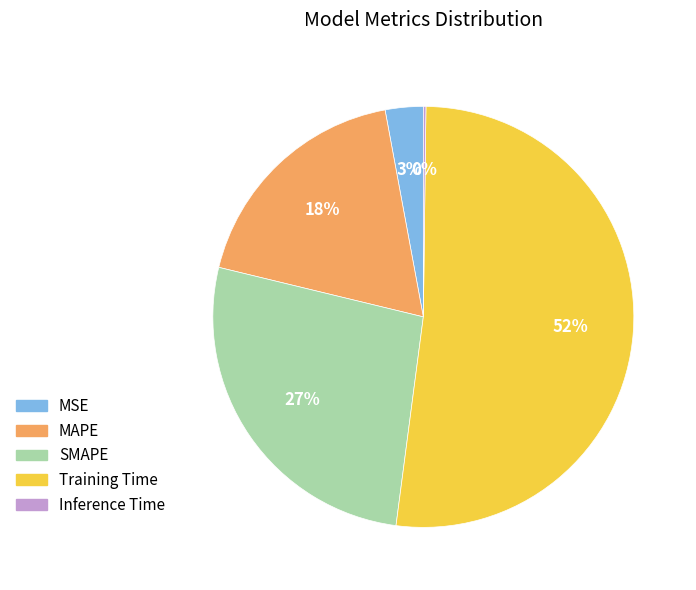

Is the sum of MSE and SMAPE greater than half?

No